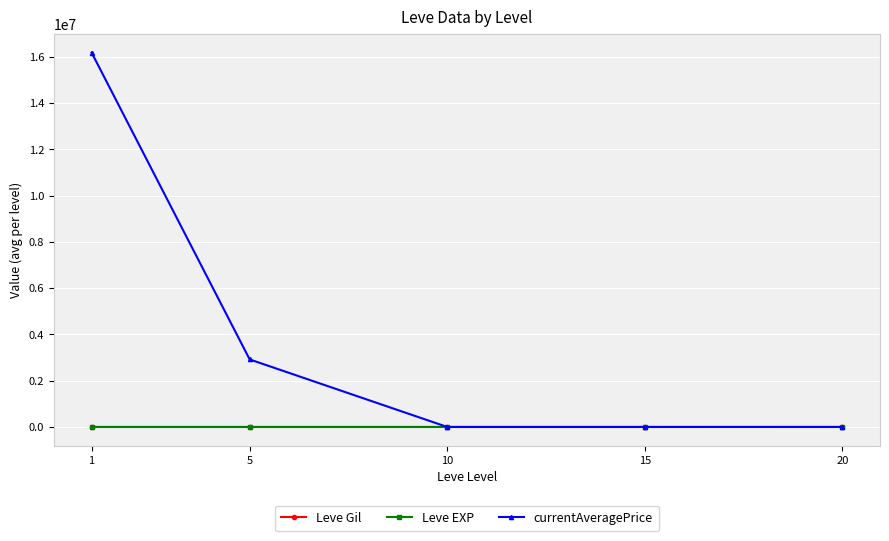

What is the value of the Leve Gil point at the 1st from the left?

163.5